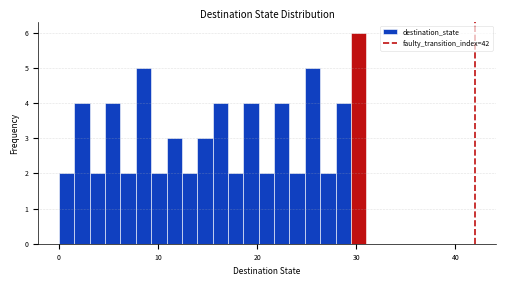

Around what value on the x-axis is the tallest bar? Give the approximate position of its centre, as read against the axis.

30